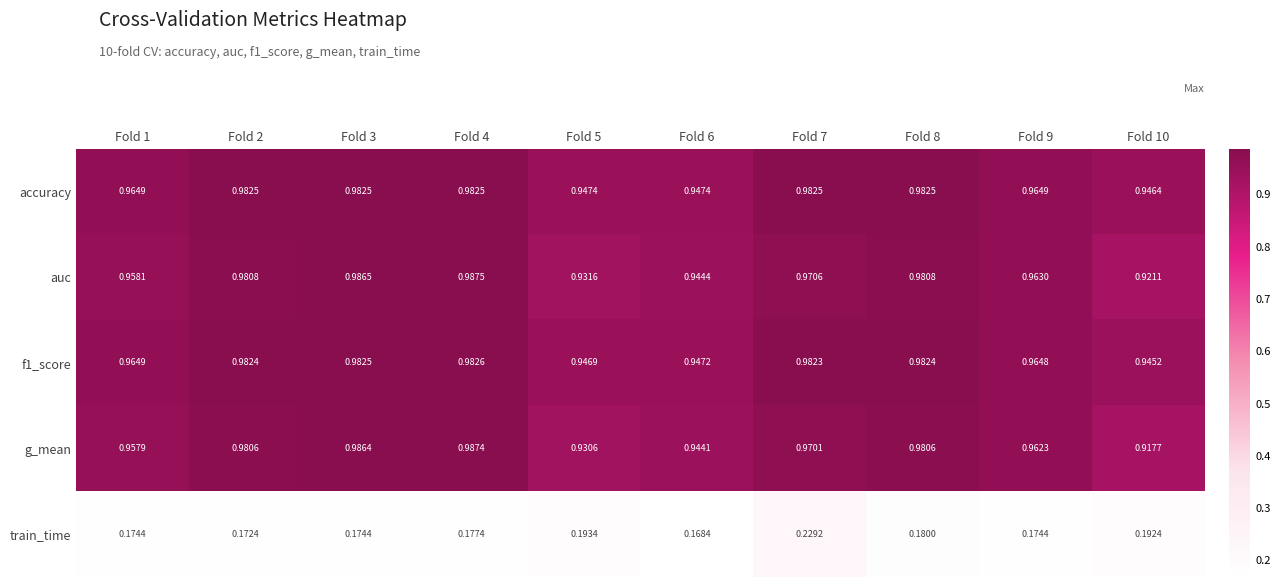

Which series has the largest range (max minus min)?

g_mean